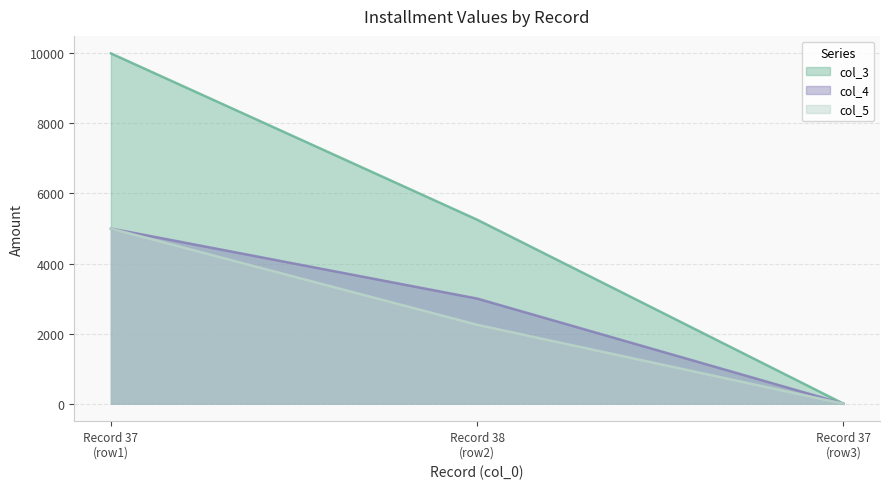

Which series has the largest total across all categories?

col_3